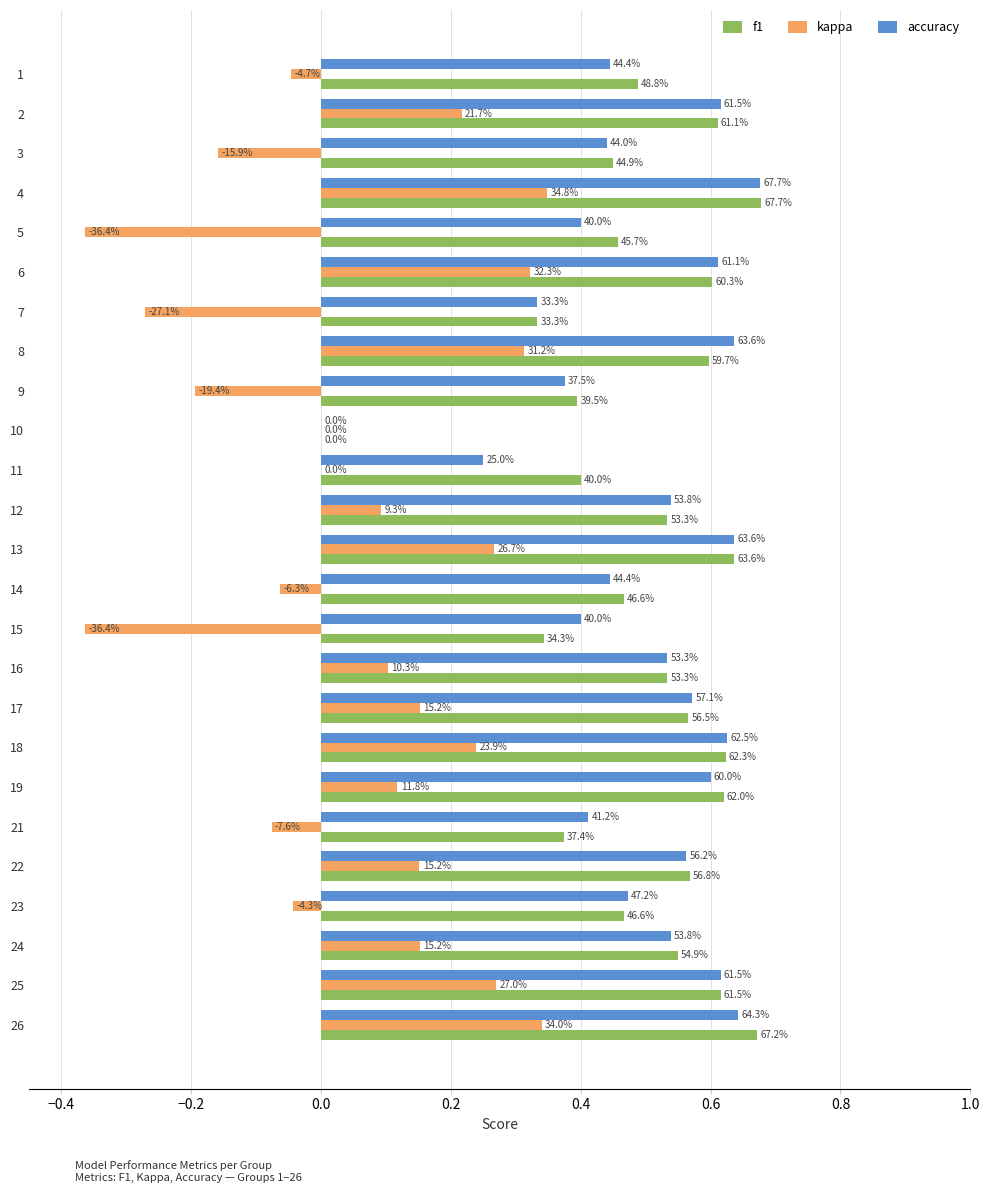

What are all the series names shown in the legend?

f1, kappa, accuracy